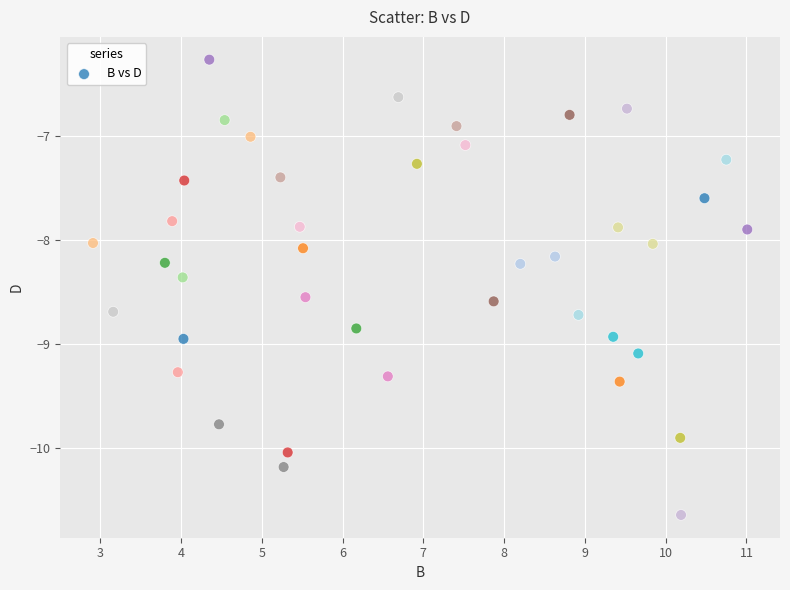

What is the range of Y values (max minus min)?

4.4